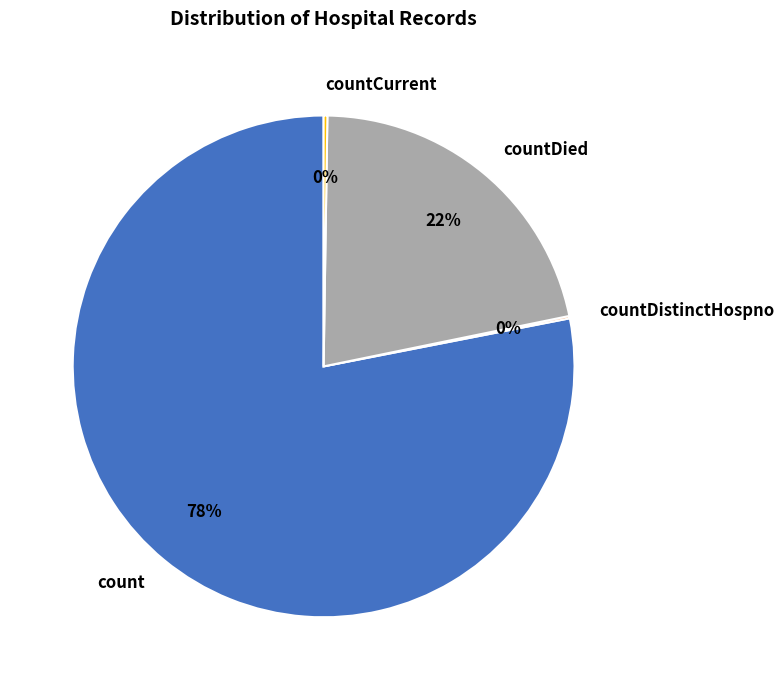

True or false: countDied accounts for 36% of the total.

False